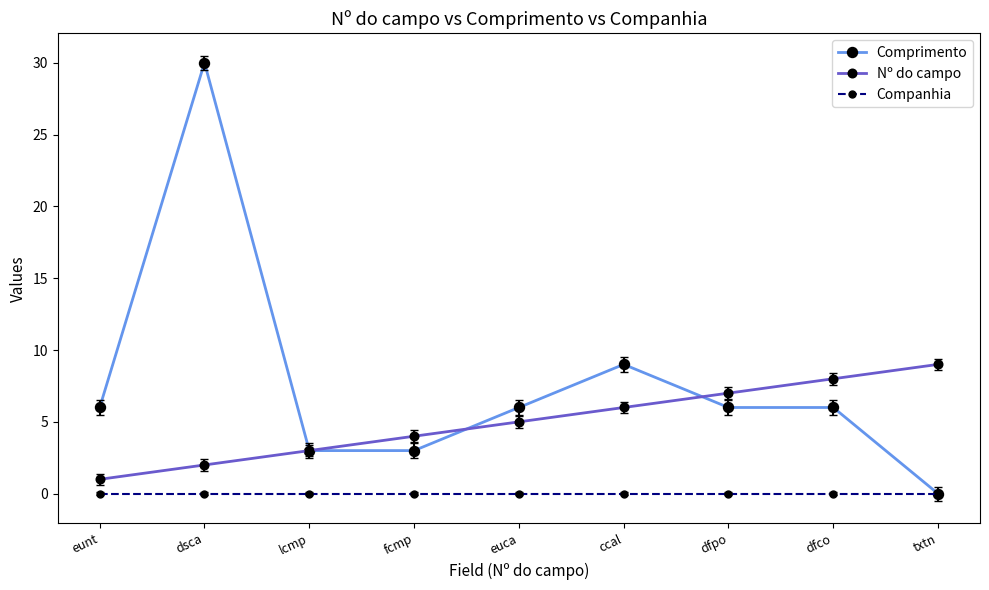

What is the value of the Comprimento point at the 6th from the left?

9